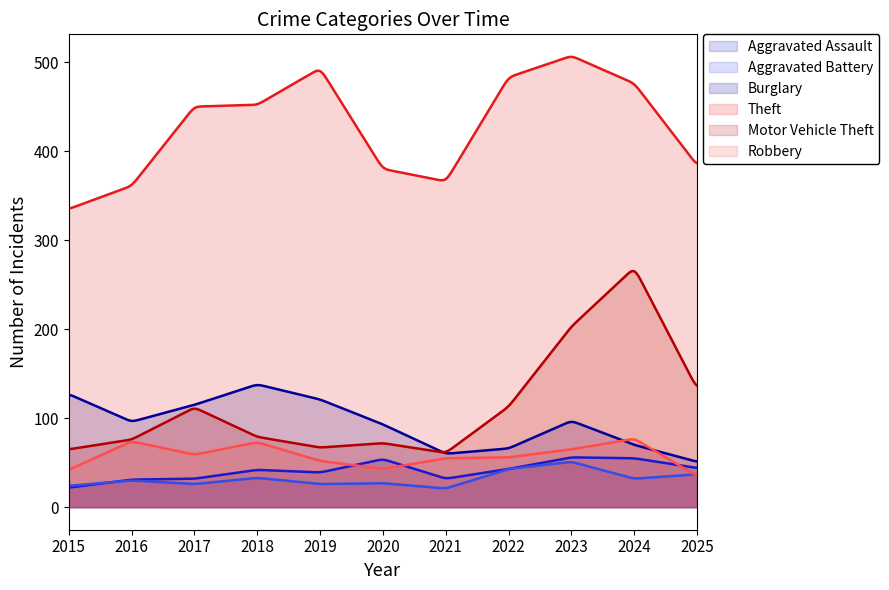

The value of Aggravated Assault at 2015 is 36. True or false?

False